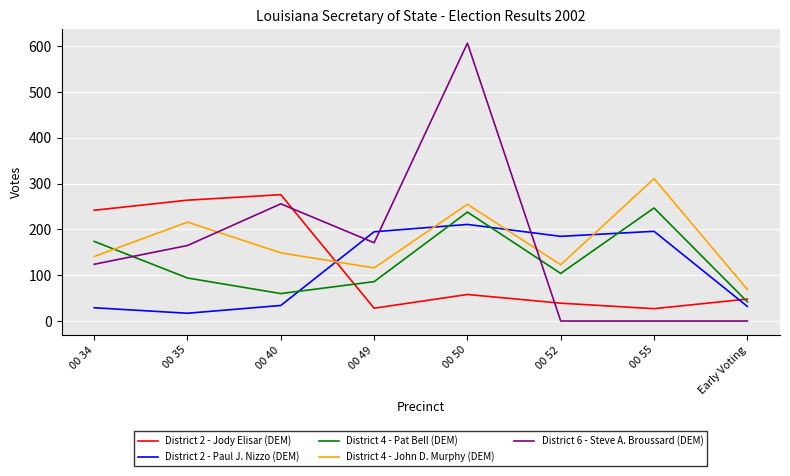

What is the difference between the maximum and second lowest values in the District 2 - Jody Elisar (DEM) series?

248